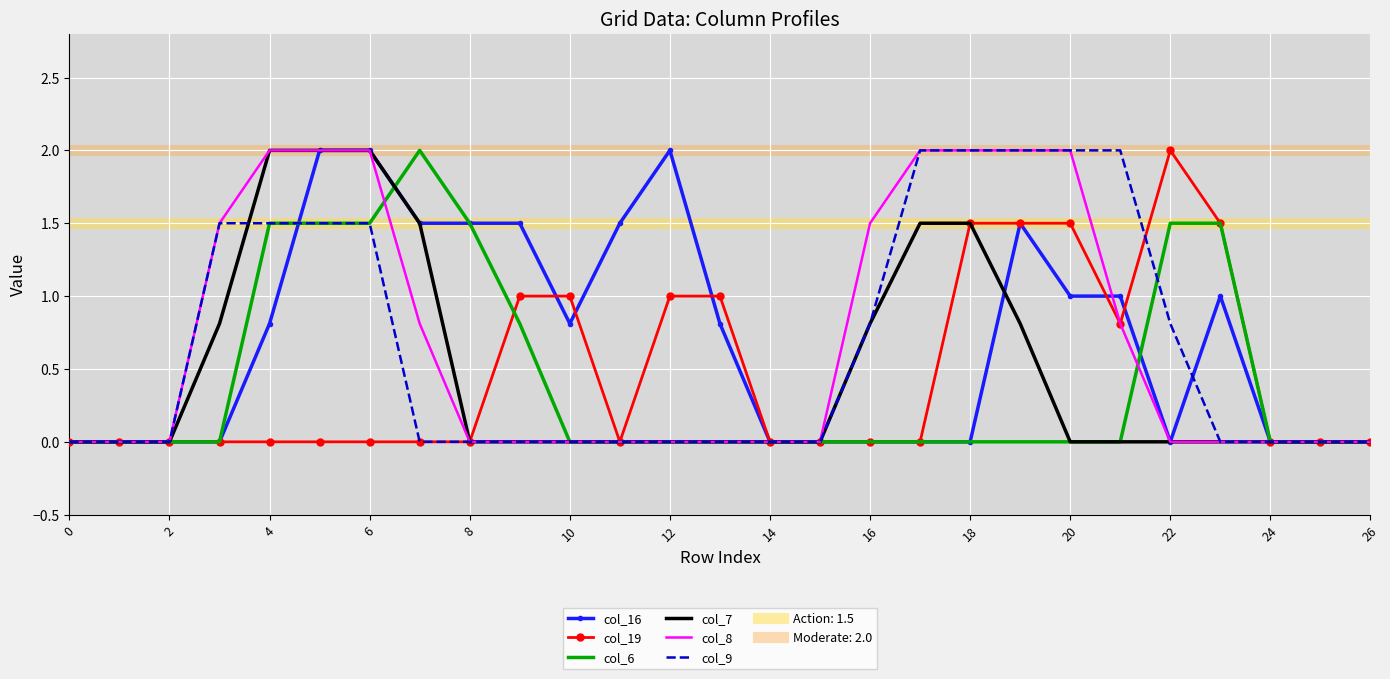

The value of col_8 at 20 is -1.3. True or false?

False